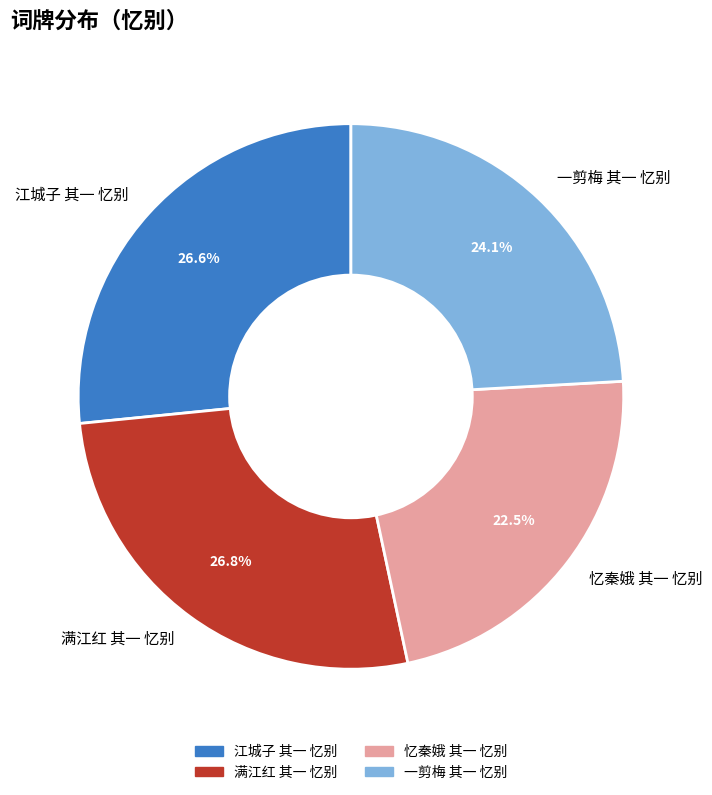

To the nearest percent, what is the difference between the largest and smallest slice percentages?

4%